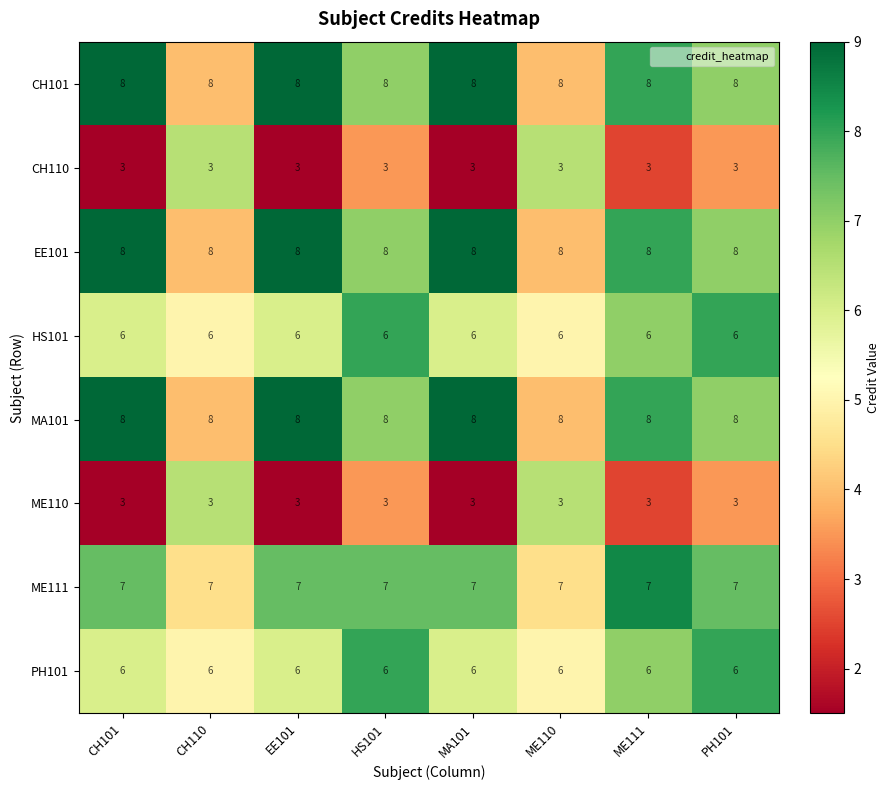

What value does the ME111 series have at HS101?

7